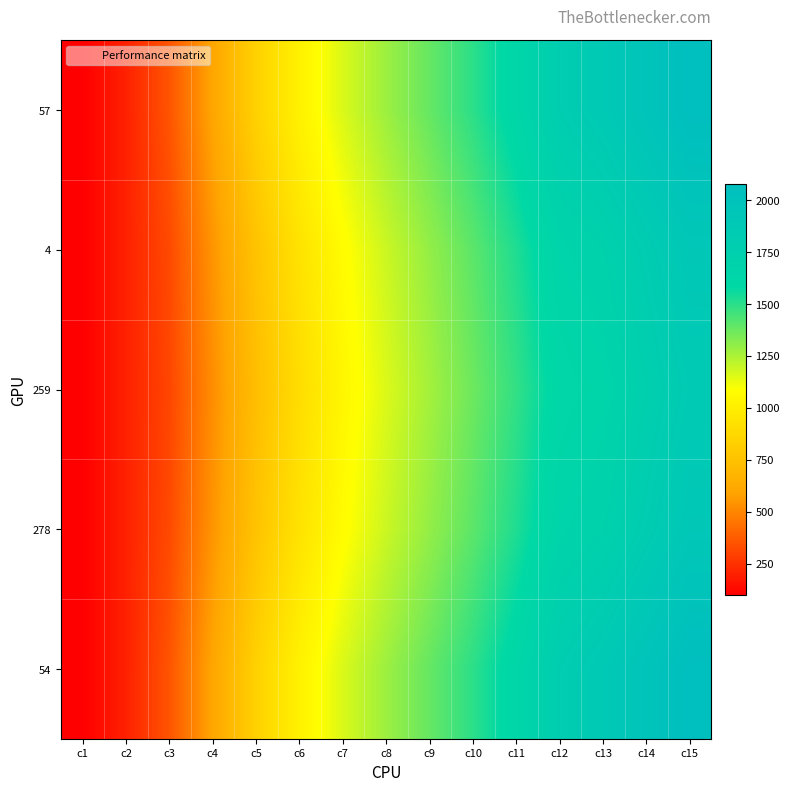

What is the total value across all series at c4?

2813.0